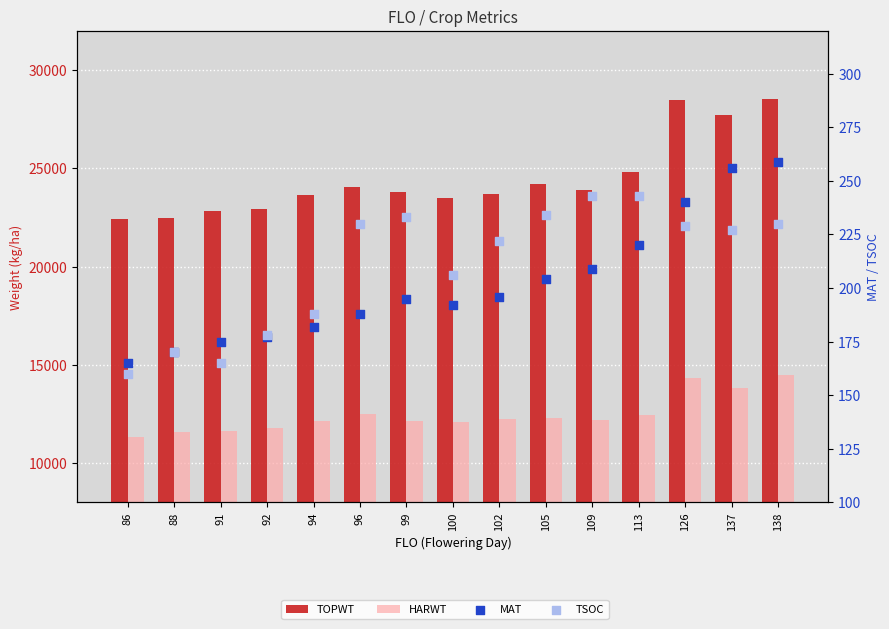

At which category is the sum across all series the highest?

138